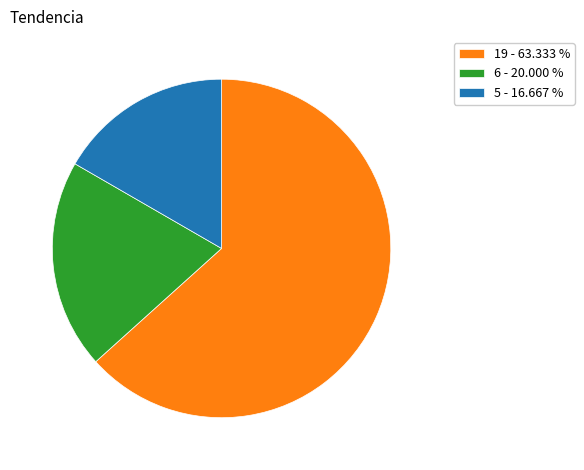

How many segments does this pie chart have?

3